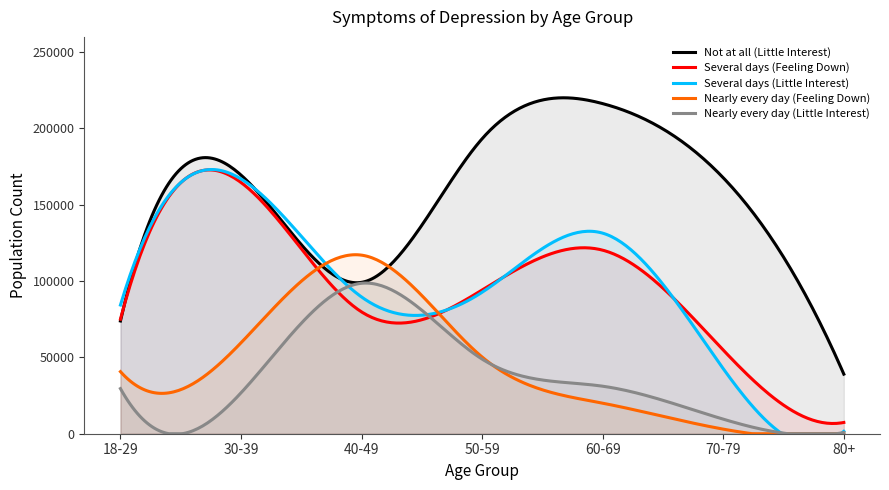

What is the difference between the highest and lowest values at 40-49?

37201